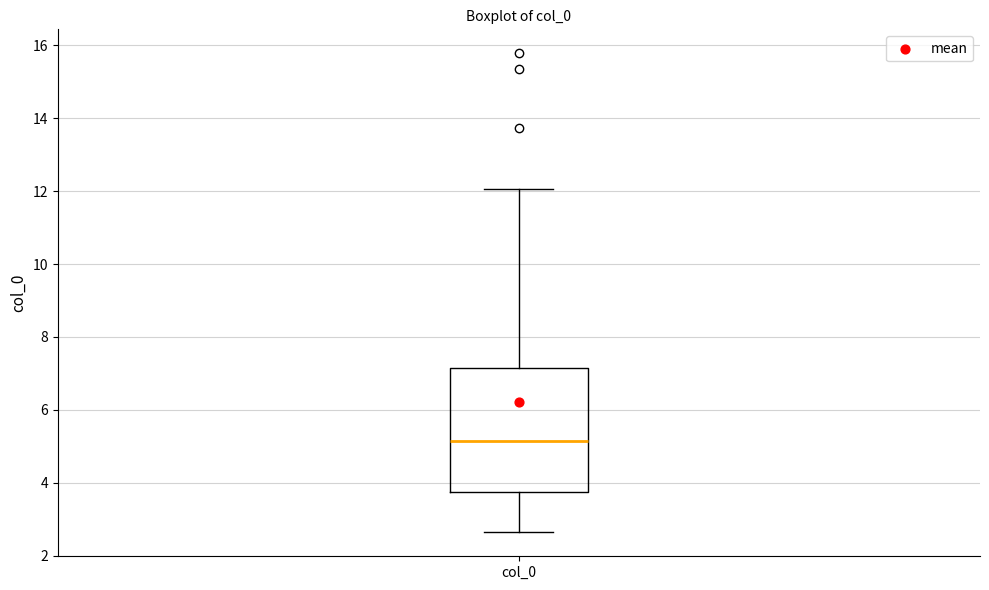

Read this box plot against the y-axis: the position of the median line, the range covered by the box, and the ends of both whiskers. The values are not printed on the chart, so give them approximately, as read against the axis.

median 5.2, box 3.8 to 7.2, whiskers 2.6 to 12.0